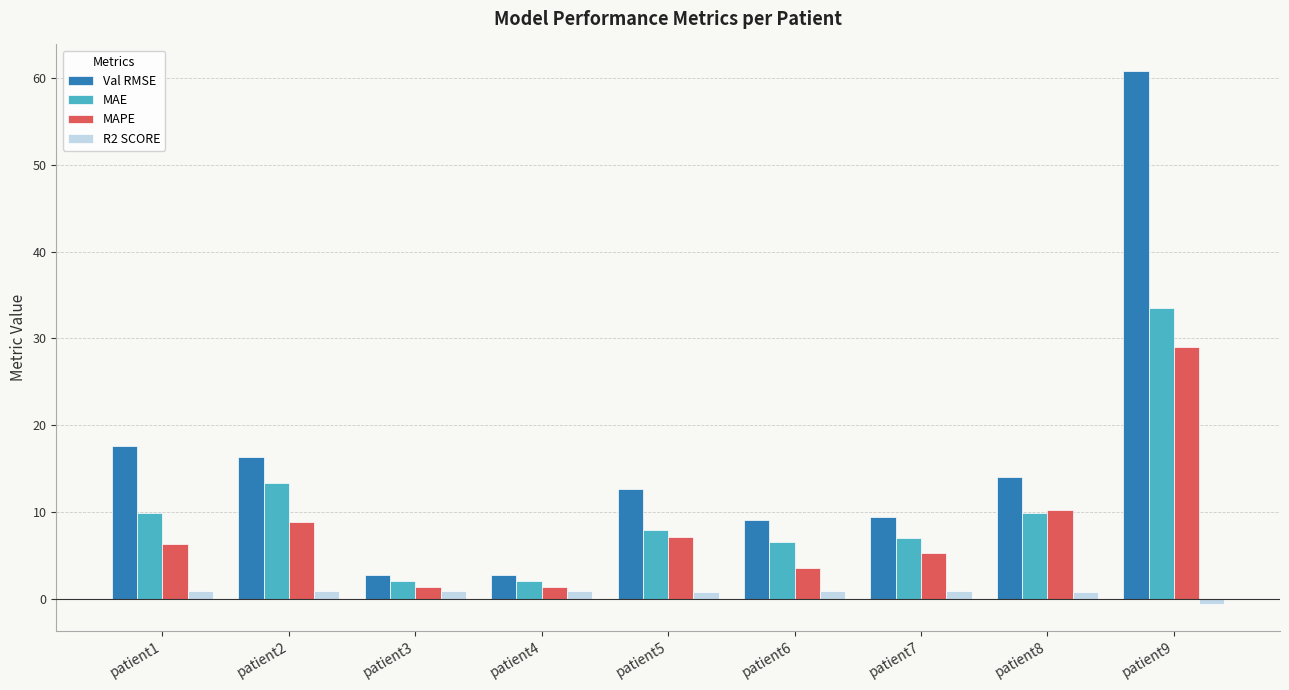

How many bars are there in total?

36